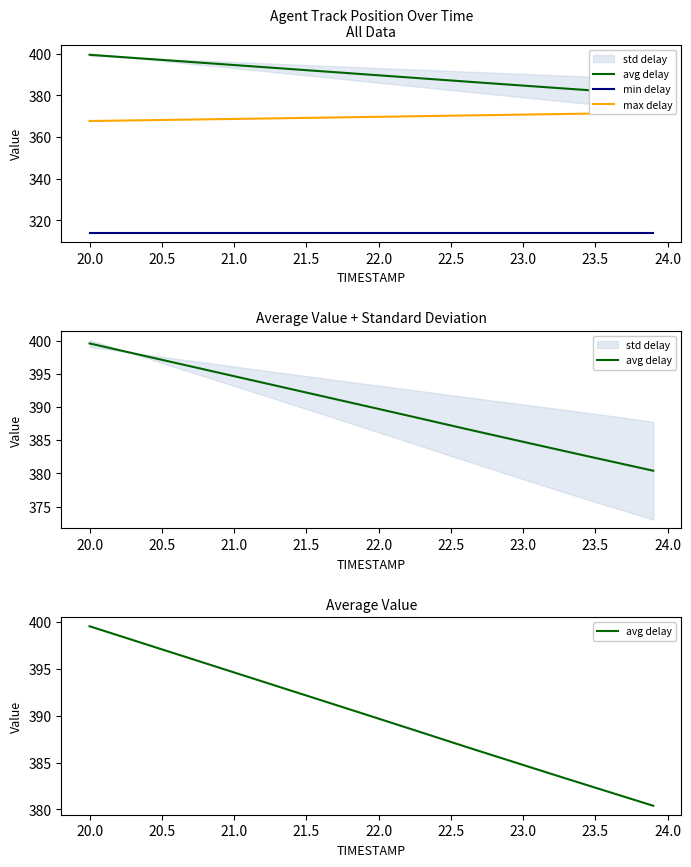

The value of min delay at 12 is 126.8. True or false?

False